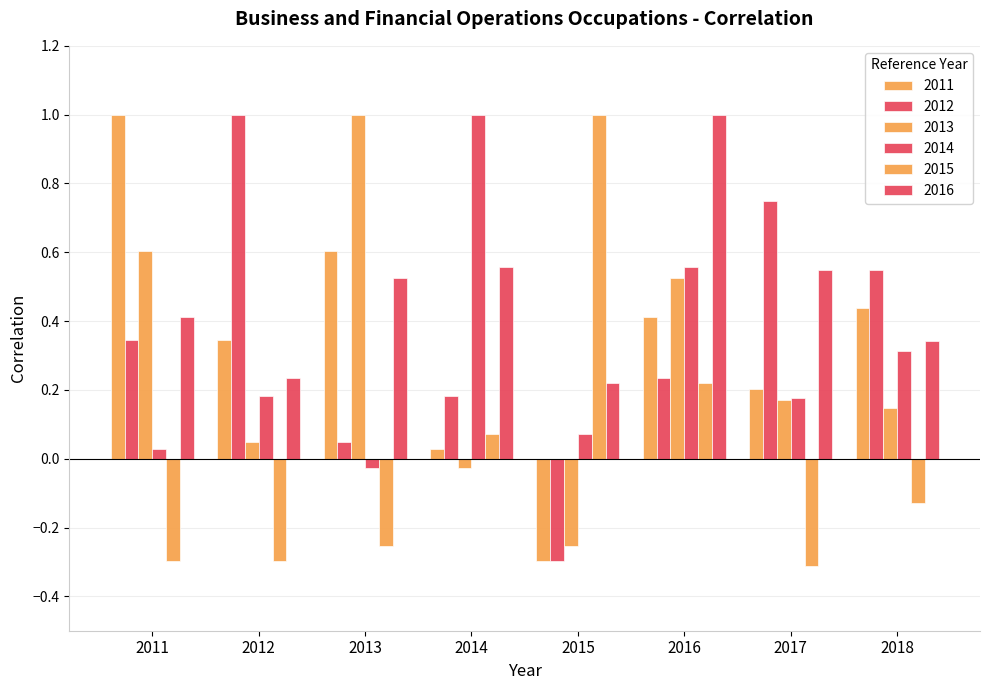

How many data points in 2015 are less than 0?

5